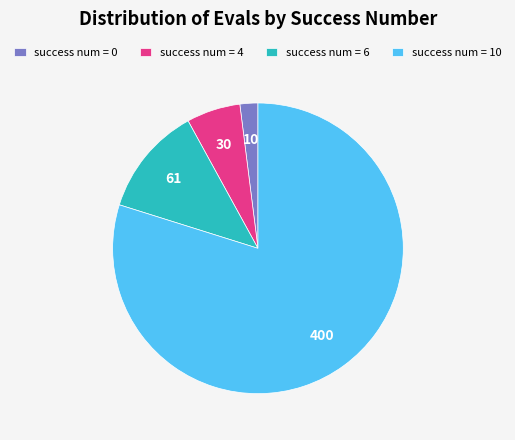

What is the largest slice in the pie chart?

success num = 10